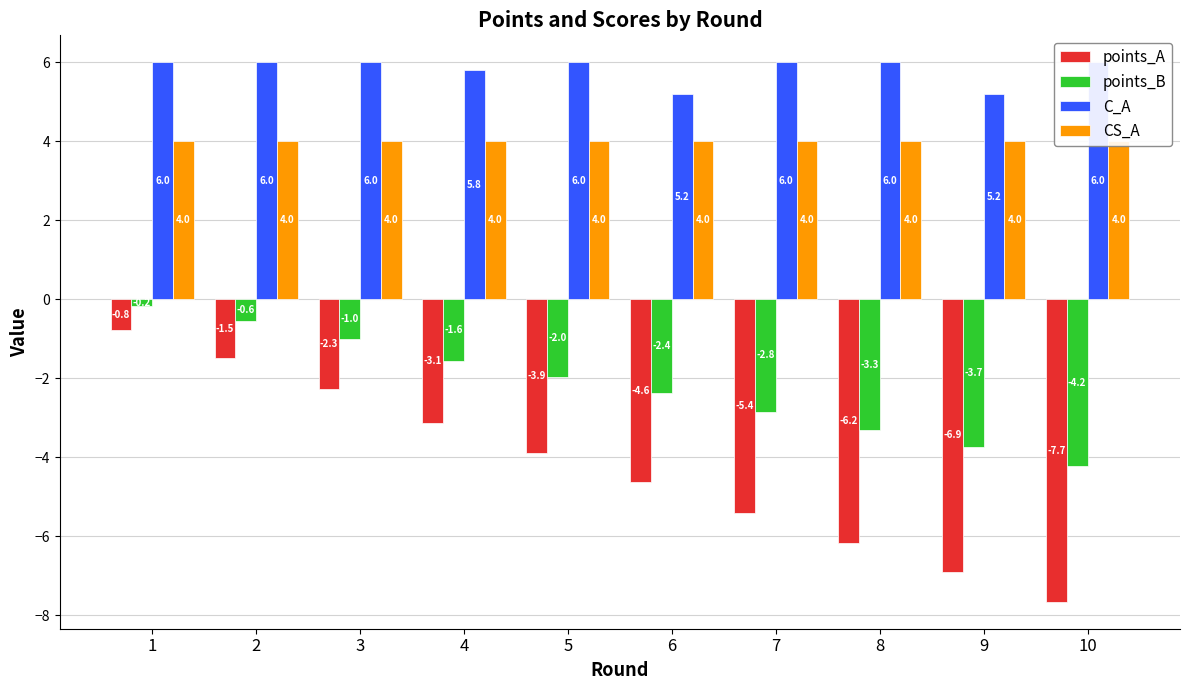

At which label is CS_A closest to 4?

1